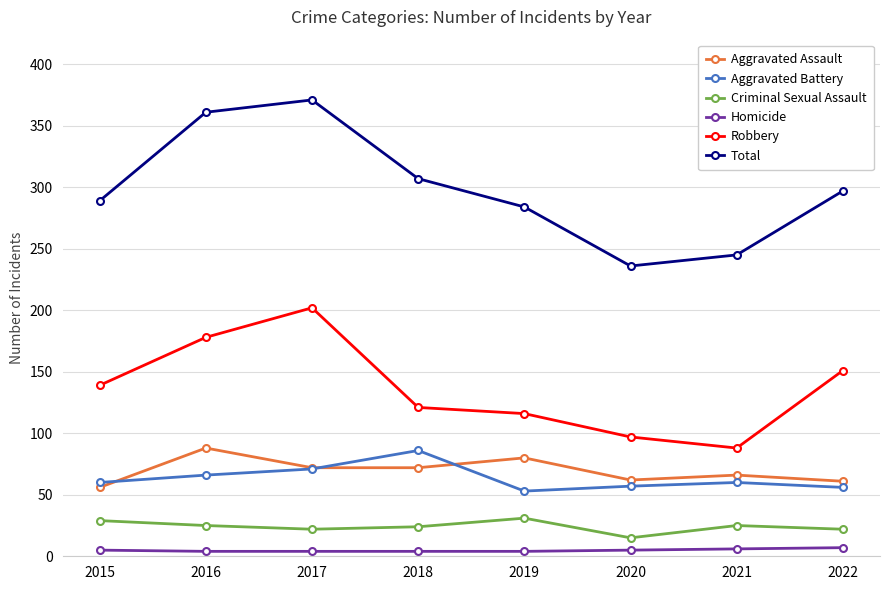

How many lines are shown in the chart?

6